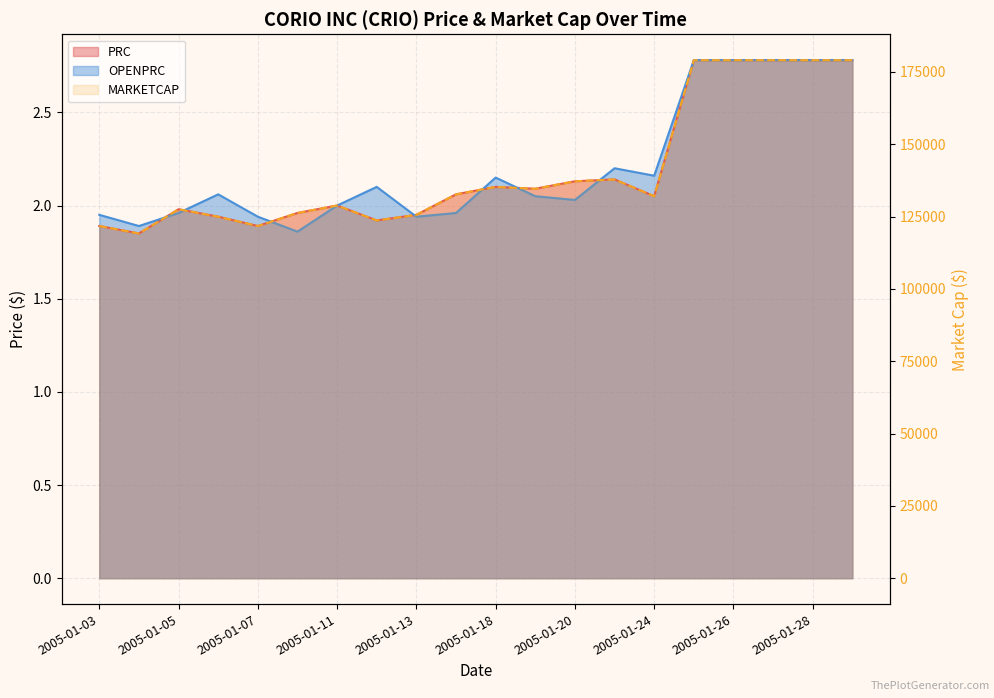

The value of OPENPRC at 2005-01-26 is 0.8. True or false?

False